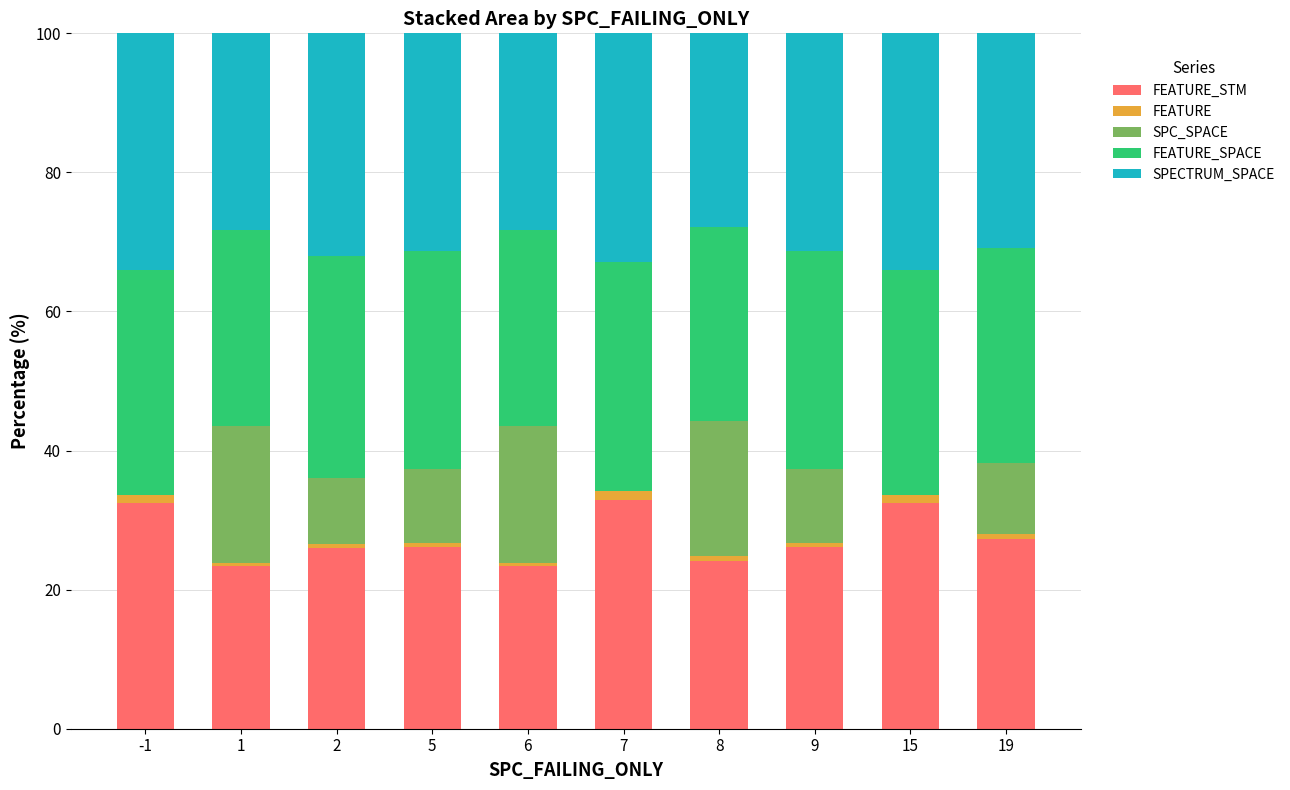

How many distinct data groups are displayed?

5